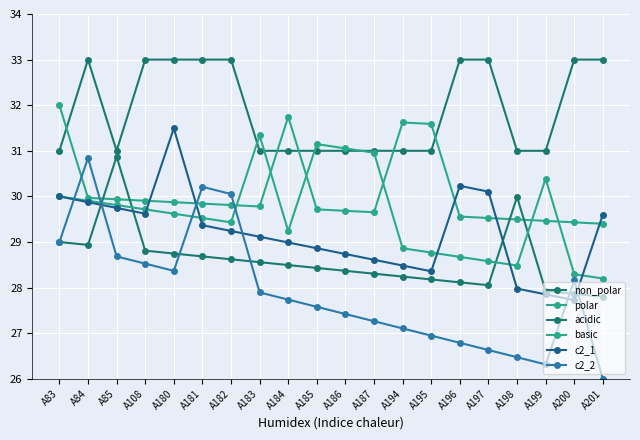

Reading right to left, what are all the values shown in this chart?

non_polar: 33.0	33.0	31.0	31.0	33.0	33.0	31.0	31.0	31.0	31.0	31.0	31.0	31.0	33.0	33.0	33.0	33.0	31.0	33.0	31.0
polar: 29.4	29.4	29.5	29.5	29.5	29.6	31.6	31.6	29.7	29.7	29.7	31.7	29.8	29.8	29.8	29.9	29.9	29.9	30.0	32.0
acidic: 27.8	27.9	27.9	30.0	28.1	28.1	28.2	28.2	28.3	28.4	28.4	28.5	28.6	28.6	28.7	28.7	28.8	30.9	28.9	29.0
basic: 28.2	28.3	30.4	28.5	28.6	28.7	28.8	28.9	31.0	31.1	31.1	29.2	31.3	29.4	29.5	29.6	29.7	29.8	29.9	30.0
c2_1: 29.6	27.7	27.9	28.0	30.1	30.2	28.4	28.5	28.6	28.7	28.9	29.0	29.1	29.2	29.4	31.5	29.6	29.7	29.9	30.0
c2_2: 26.0	28.2	26.3	26.5	26.6	26.8	26.9	27.1	27.3	27.4	27.6	27.7	27.9	30.1	30.2	28.4	28.5	28.7	30.8	29.0